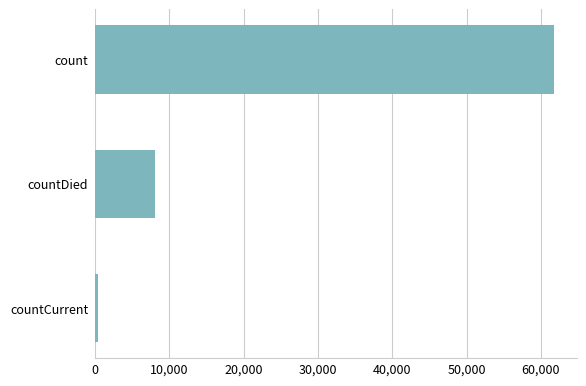

True or false: the data shows 12940 at countDied.

False